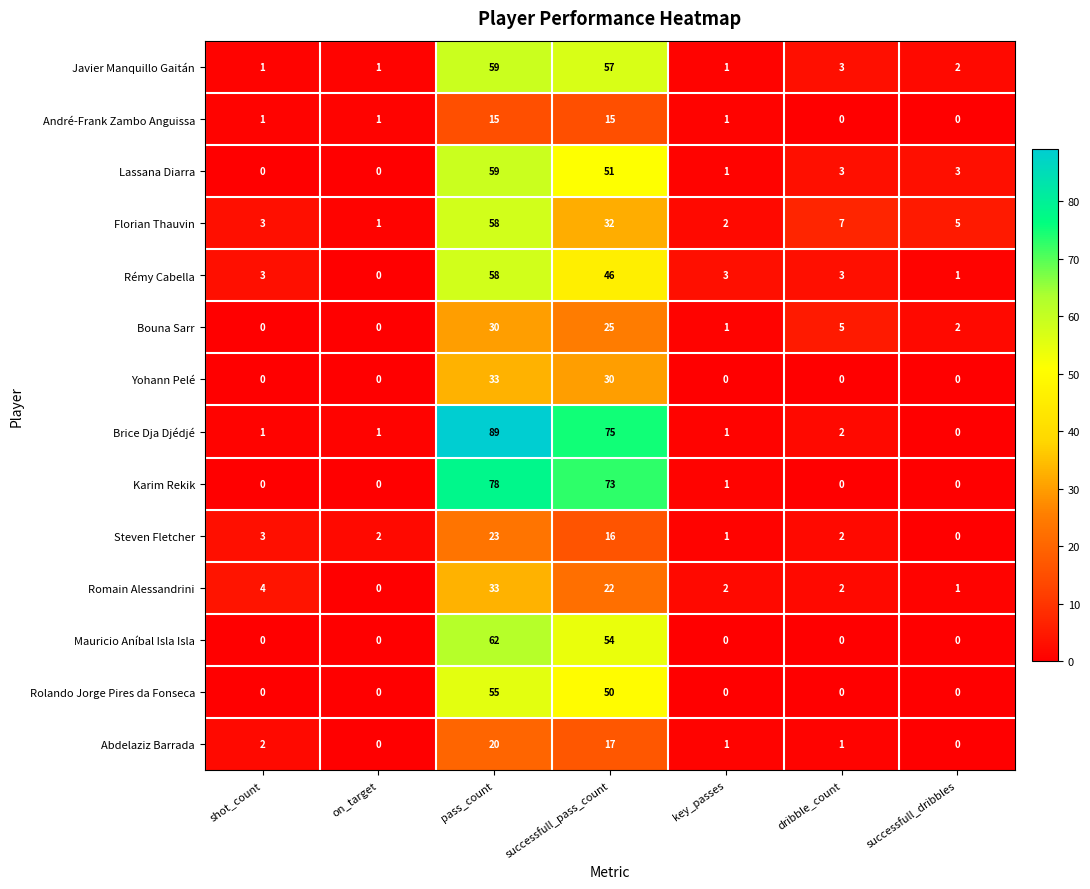

What is the difference between the highest and lowest values at shot_count?

4